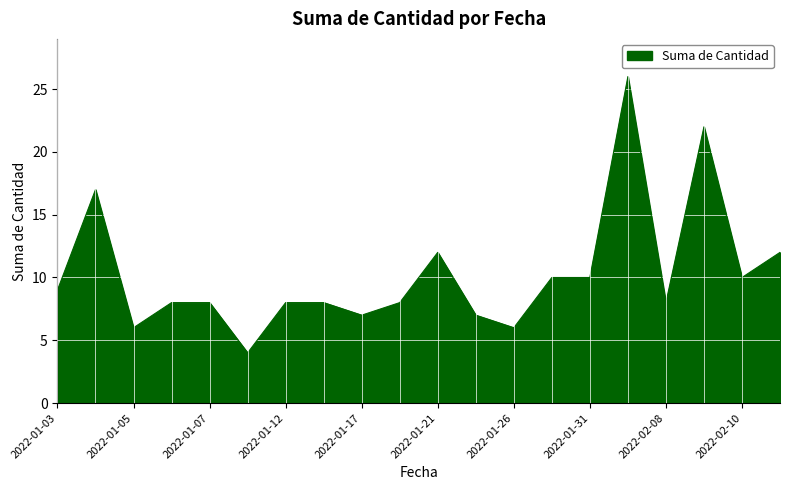

What is the greatest value displayed?

26